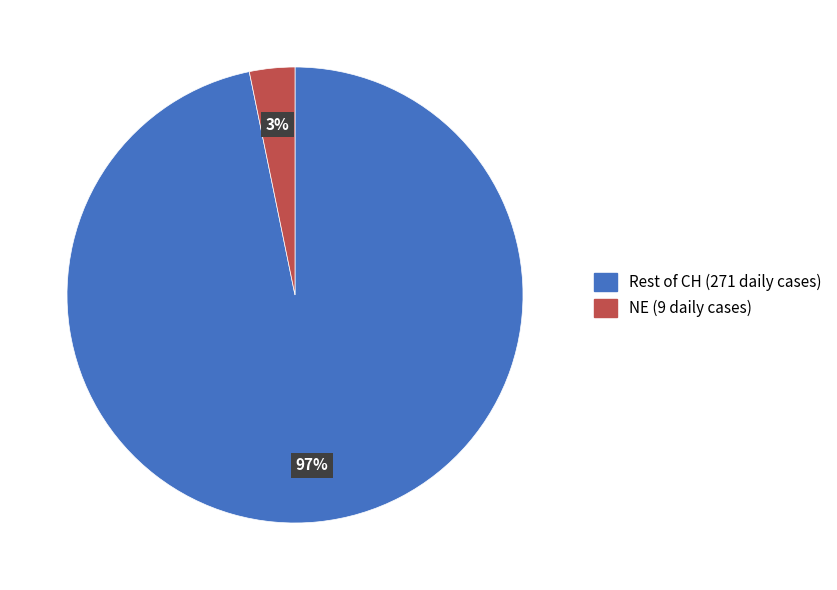

To the nearest percent, what is the average slice percentage?

50%